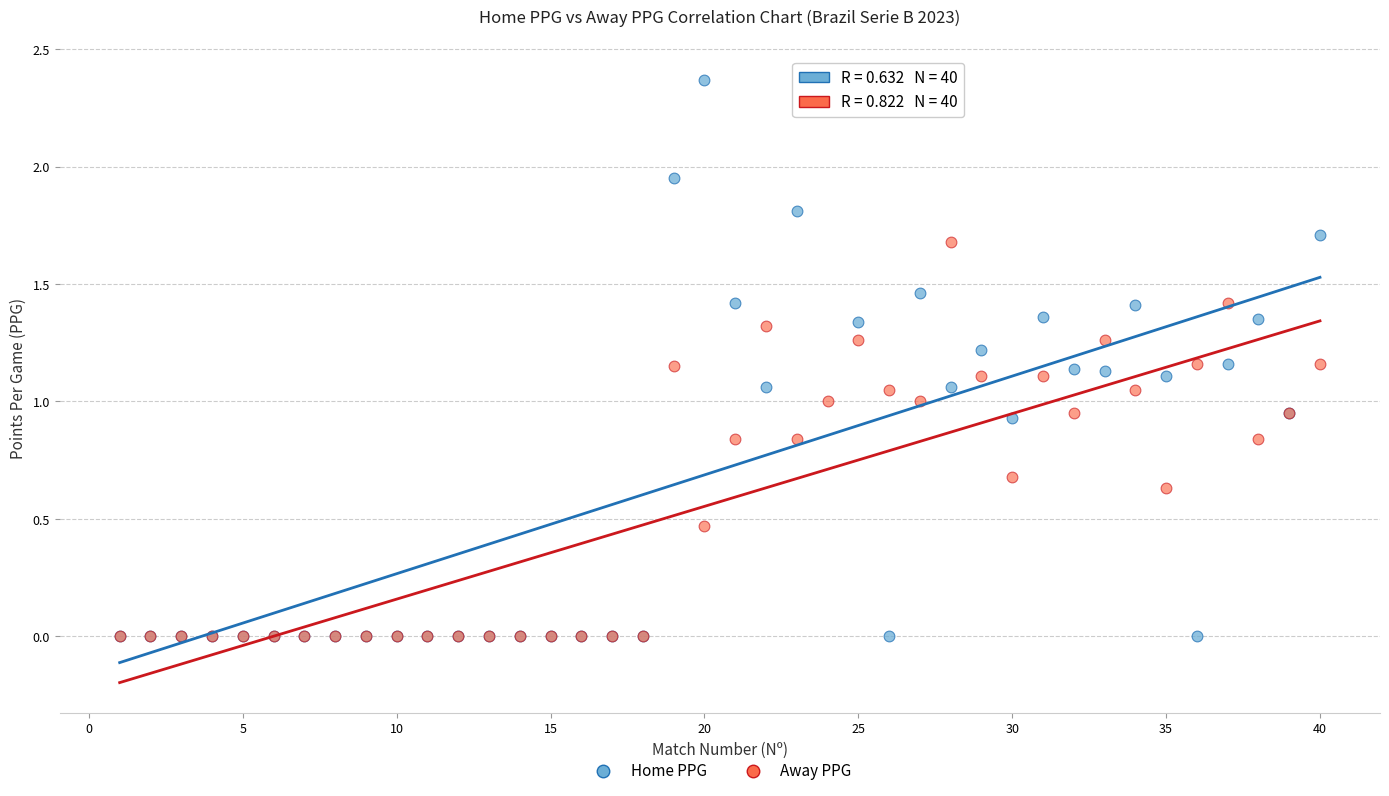

What are all the series names shown in the legend?

Home PPG, Away PPG